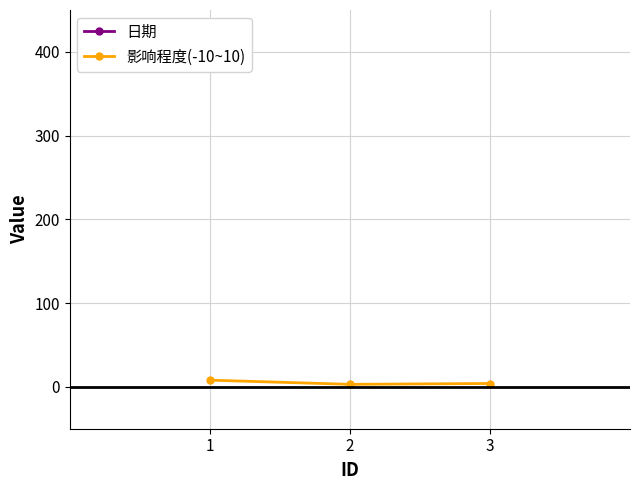

What are all the series names shown in the legend?

日期, 影响程度(-10~10)